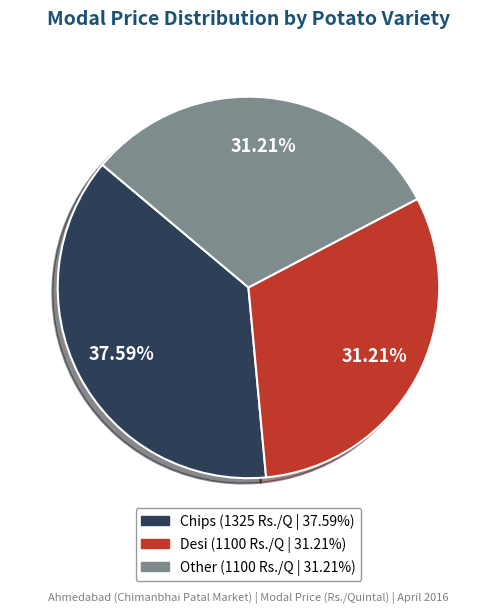

What percentage is the Other slice, to the nearest percent?

31%